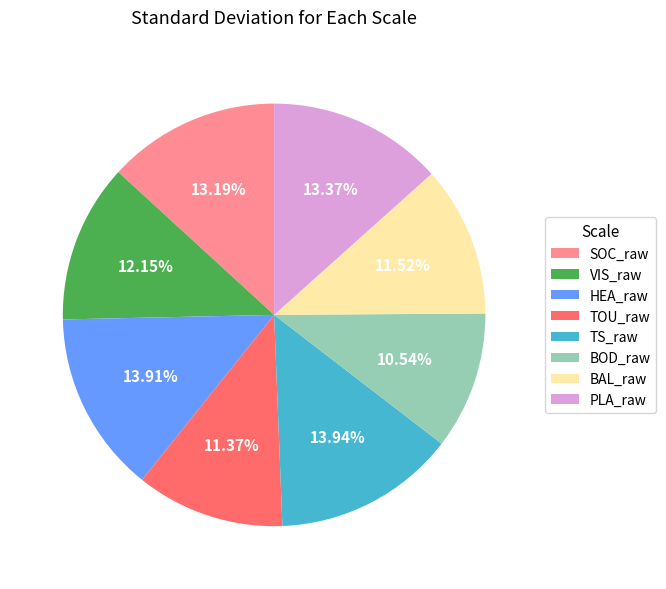

Approximately how many times larger is the value at HEA_raw compared to TS_raw?

1.0